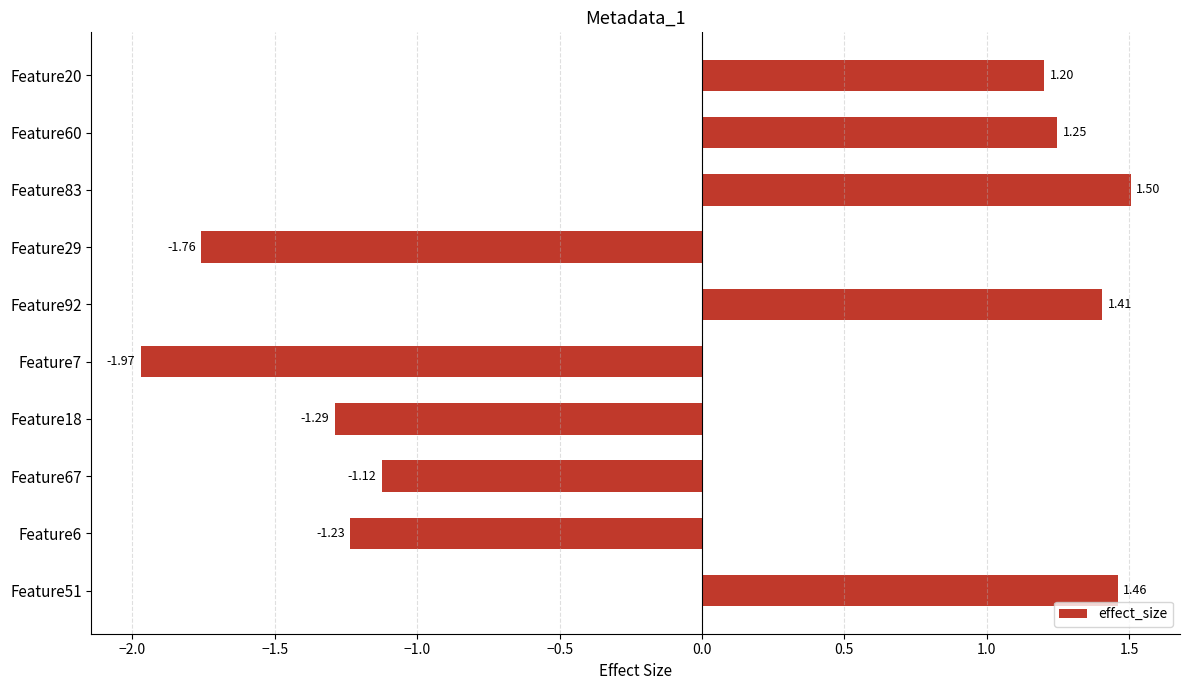

How many bars are there in total?

10